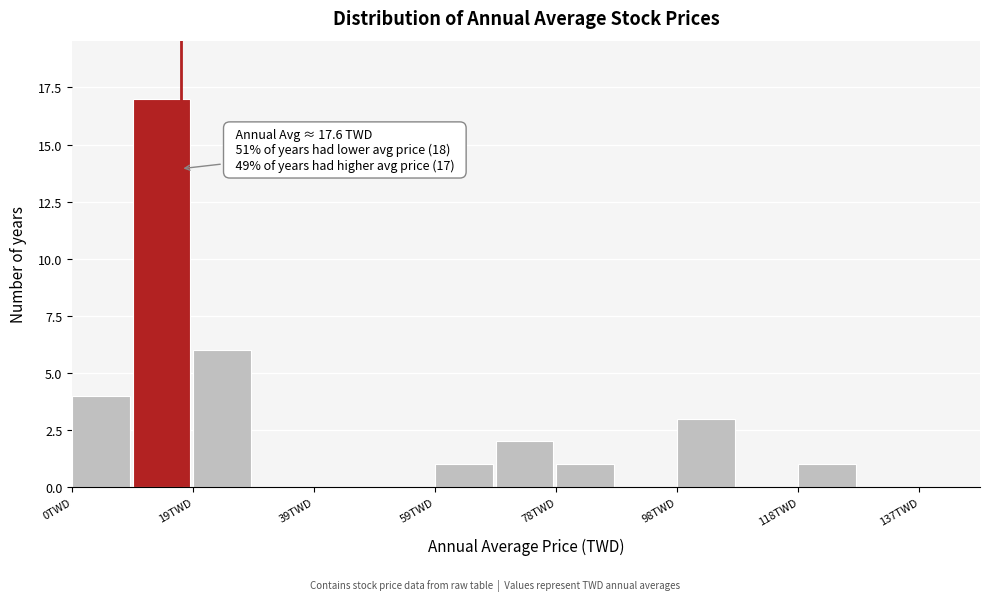

Over which range of the x-axis is the bar tallest?

10 to 20